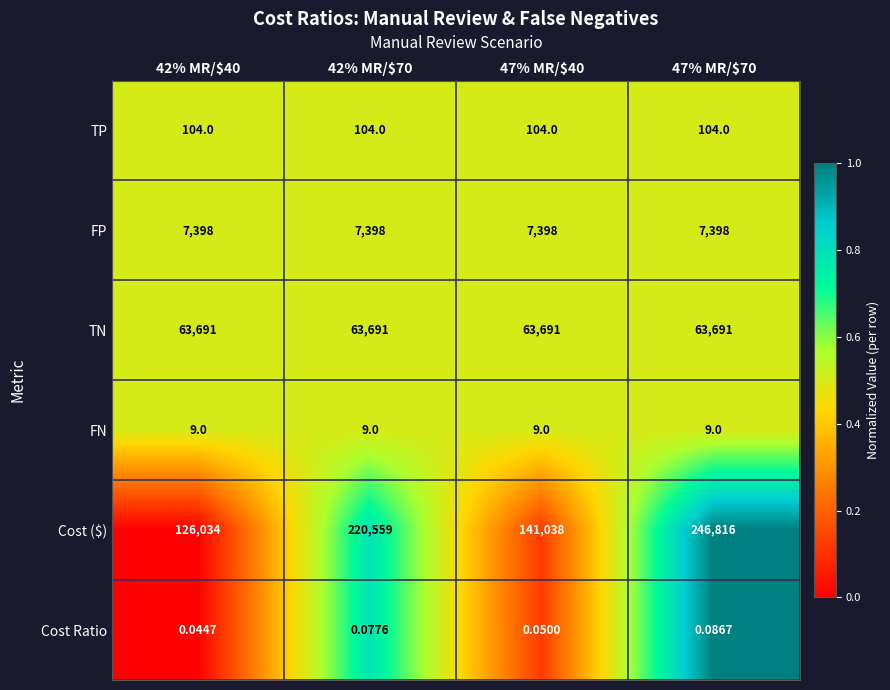

List the series in order of their peak value, highest first.

Cost ($), TN, FP, TP, FN, Cost Ratio